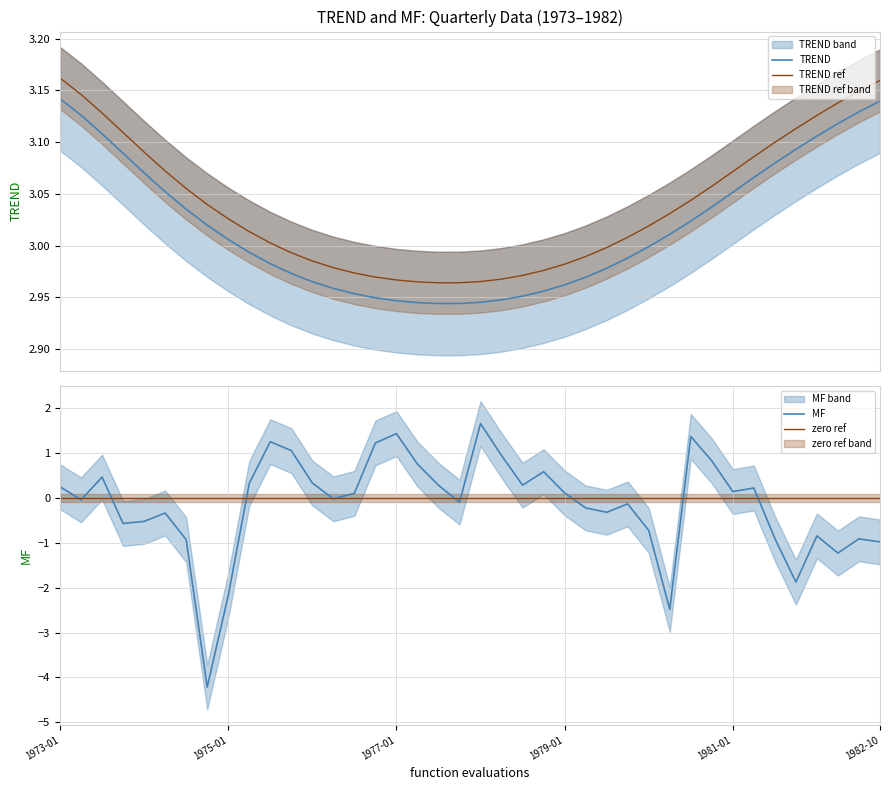

True or false: TREND and TREND ref intersect in this chart.

False